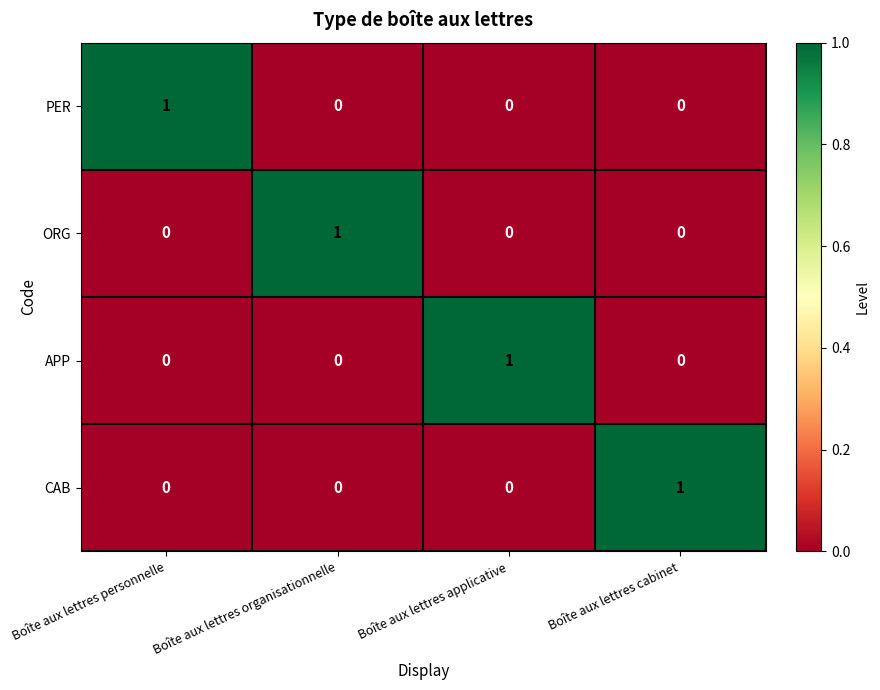

The value of PER at Boîte aux lettres applicative is 0. True or false?

True